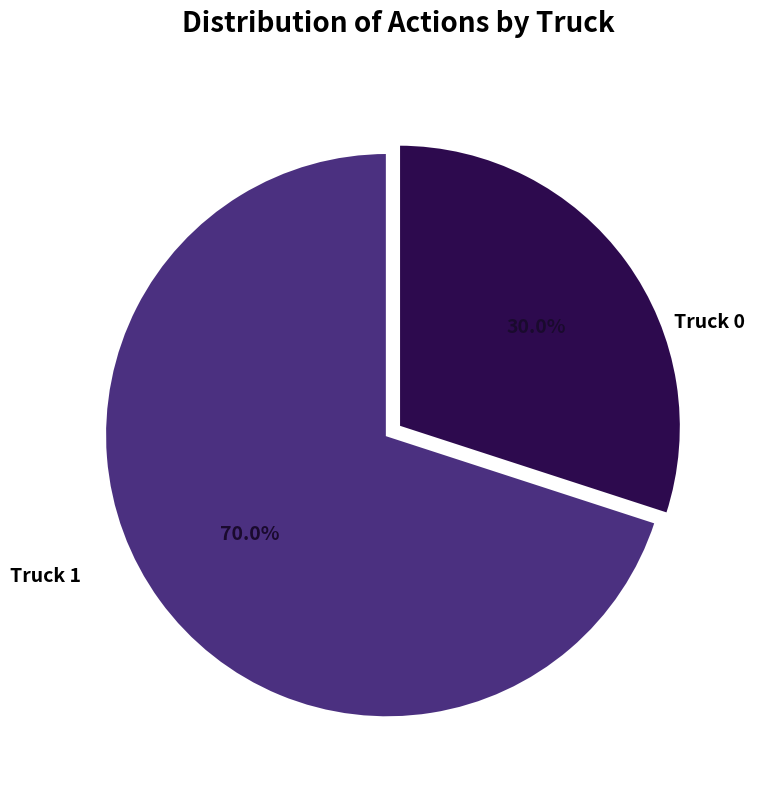

What portion of the pie excludes Truck 1?

70.0%